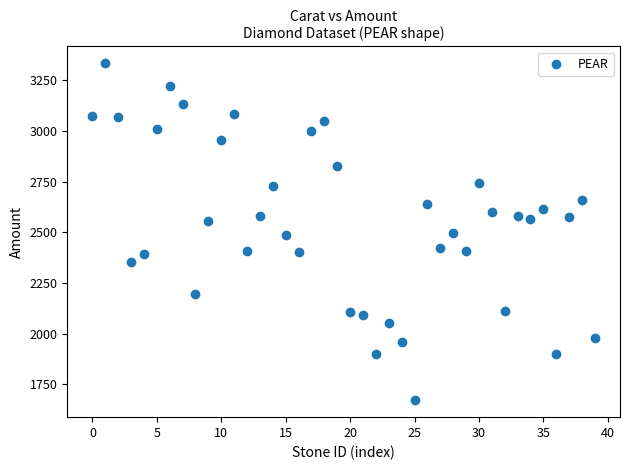

What is the range of Y values (max minus min)?

1663.6